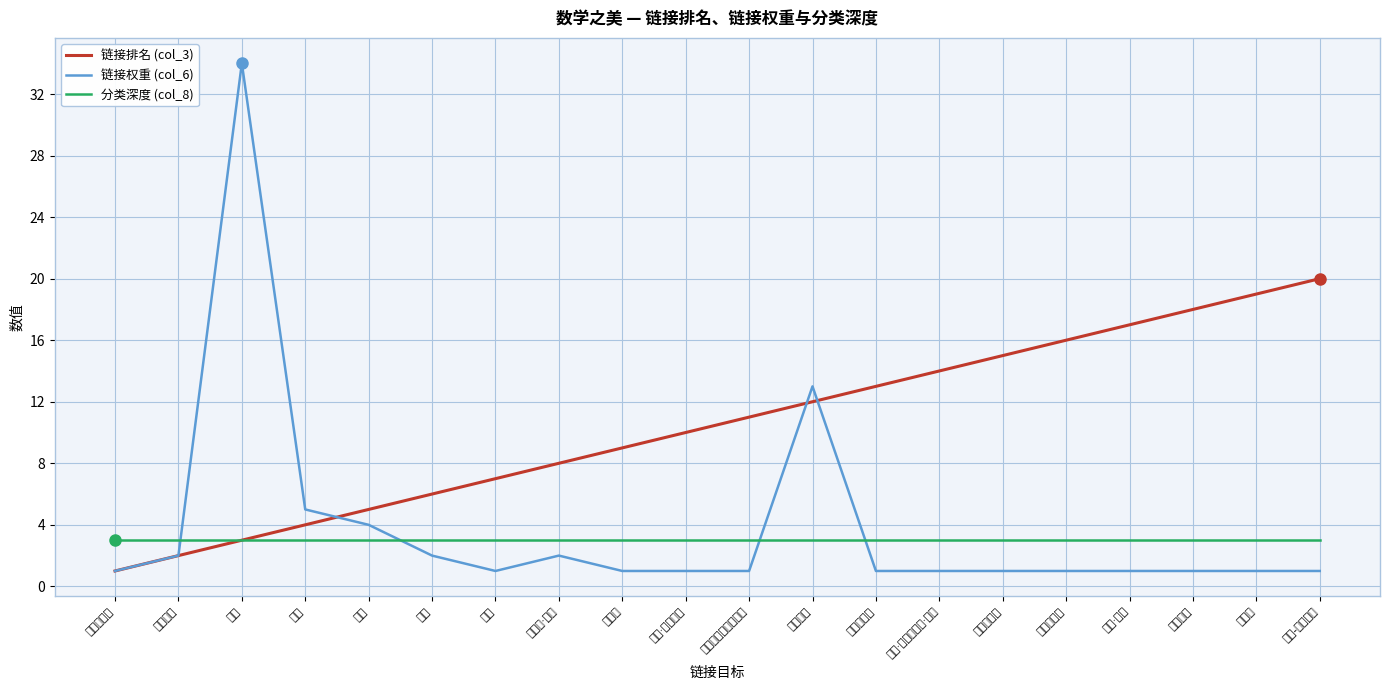

List the labels in order of 链接排名 (col_3) value, smallest first.

曼德博集合, 勾股定理, 数学, 美学, 艺术, 音乐, 诗歌, 伯特兰·罗素, 试金石, 保罗·埃尔德什, 贝多芬第九号交响曲, 数学证明, 二次互反律, 卡尔·弗里德里希·高斯, 奥卡姆剃刀, 欧拉恒等式, 理察·费曼, 椭圆曲线, 模形式, 谷山-志村定理